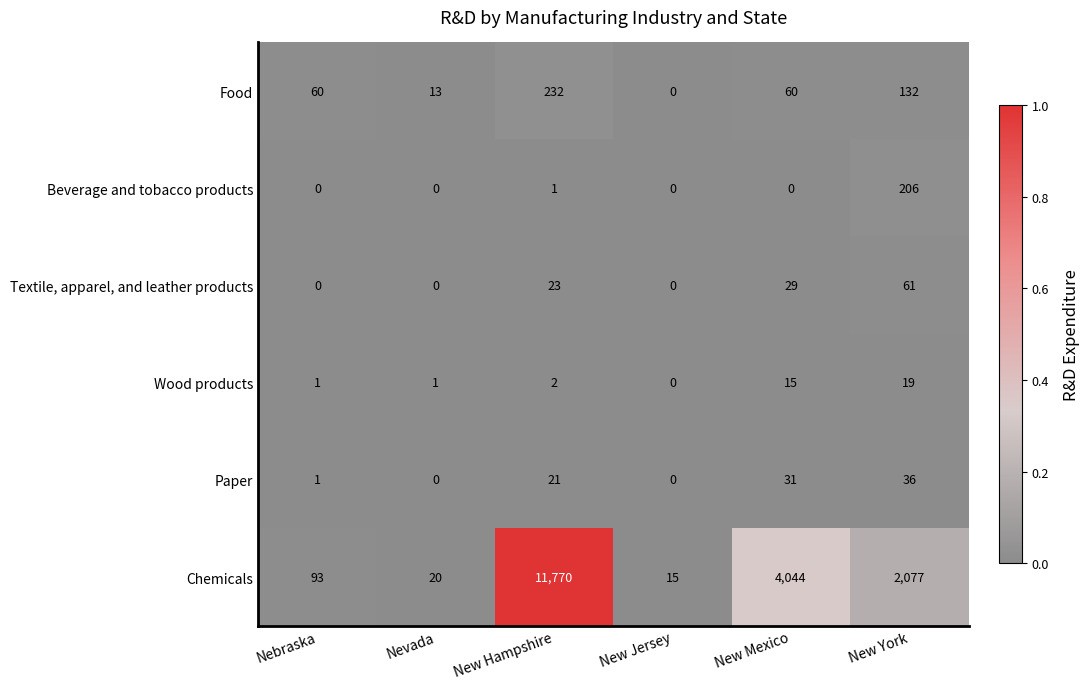

What is the total value across all series at New Hampshire?

12049